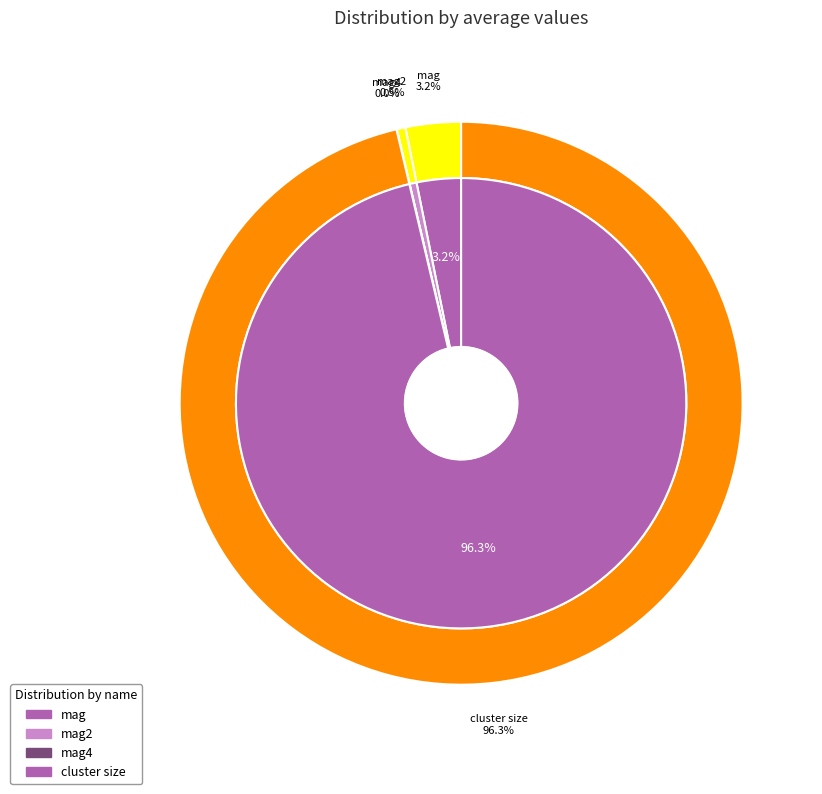

To the nearest percent, what is the difference between the mag and mag4 slice percentages?

3%